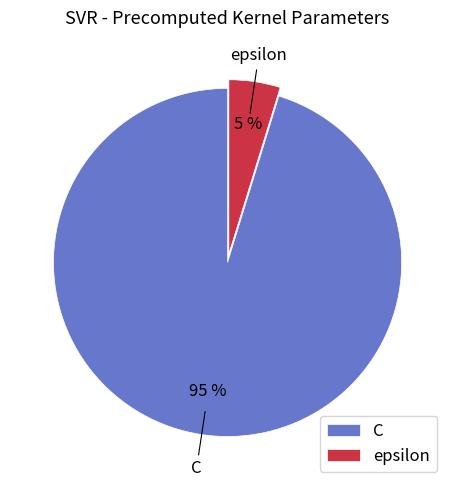

Count the number of slices in the pie.

2